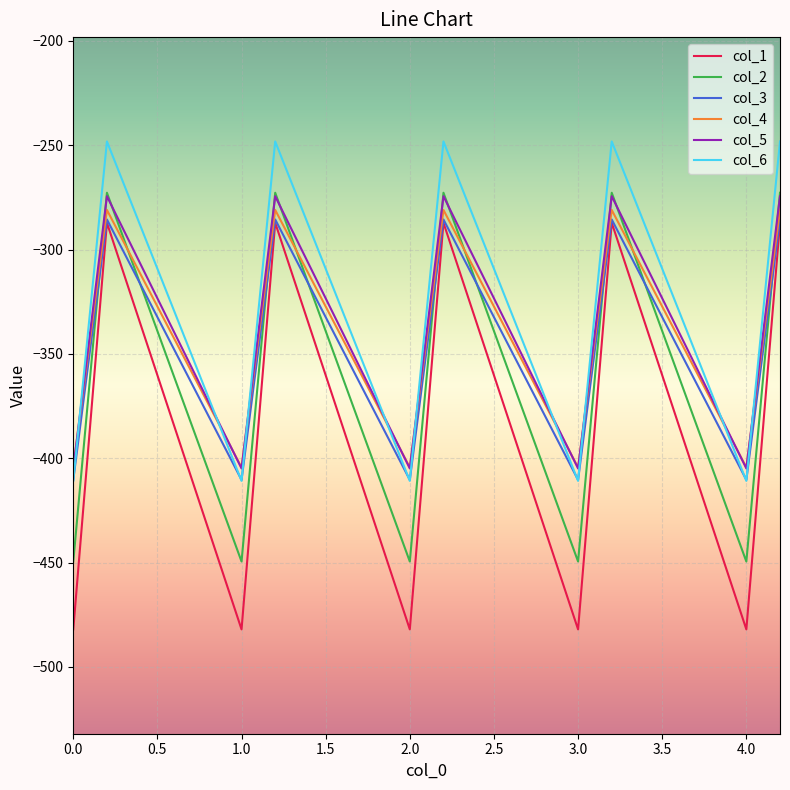

True or false: col_2 and col_1 intersect in this chart.

False